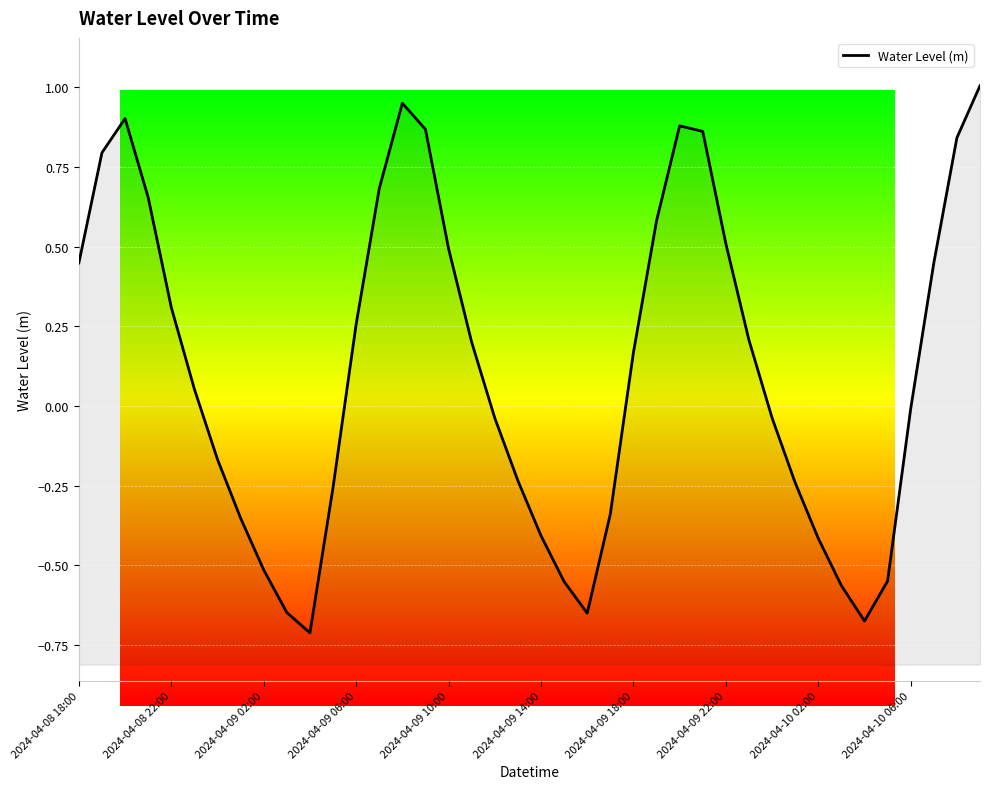

What is the value of the 14th point from the left?

0.7